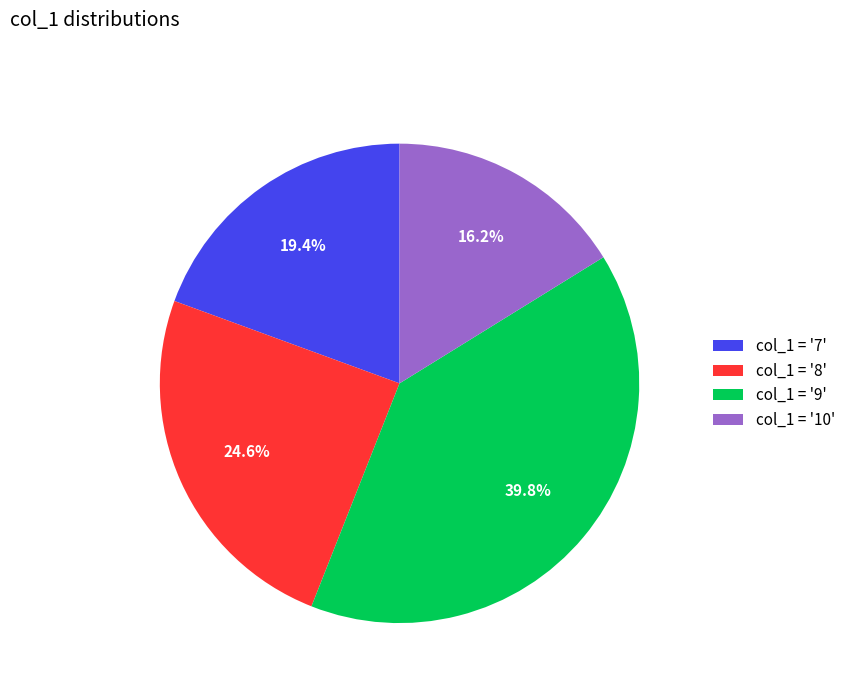

Rank the categories by value from highest to lowest.

col_1 = '9', col_1 = '8', col_1 = '7', col_1 = '10'